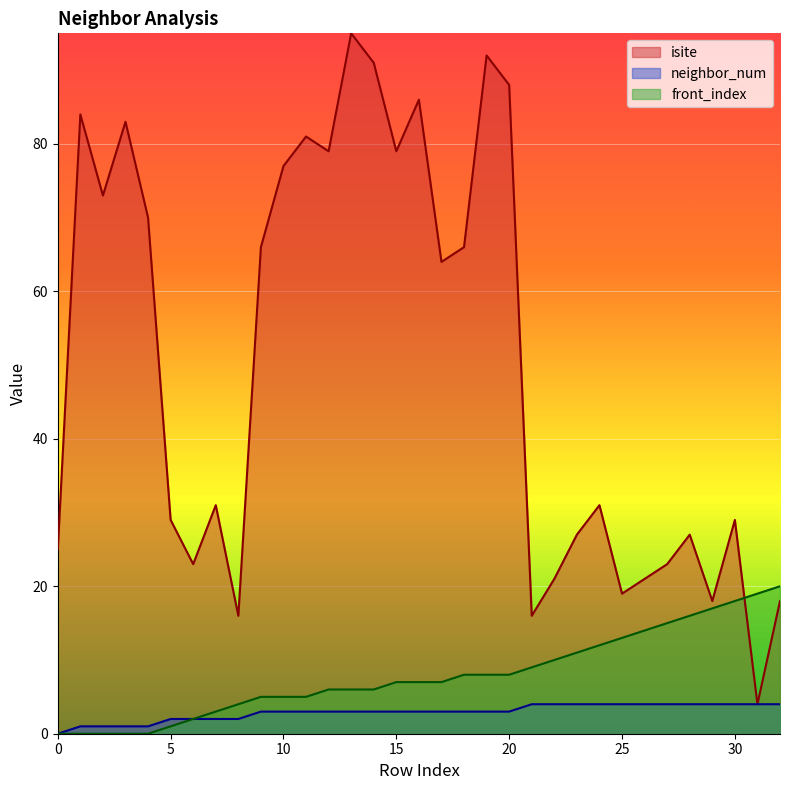

List the labels in order of isite value, largest first.

13, 19, 14, 20, 16, 1, 3, 11, 12, 15, 10, 2, 4, 9, 18, 17, 7, 24, 5, 30, 23, 28, 0, 6, 27, 22, 26, 25, 29, 32, 8, 21, 31